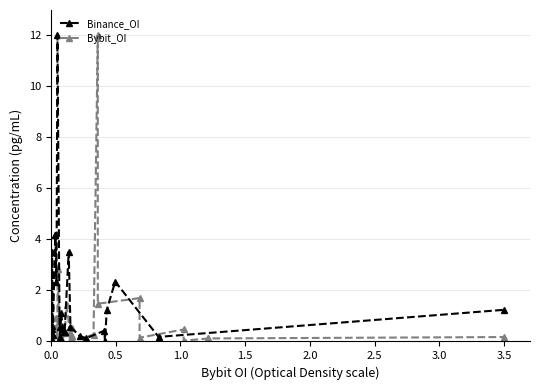

True or false: Binance_OI has more than 2 points higher than both neighbors.

True